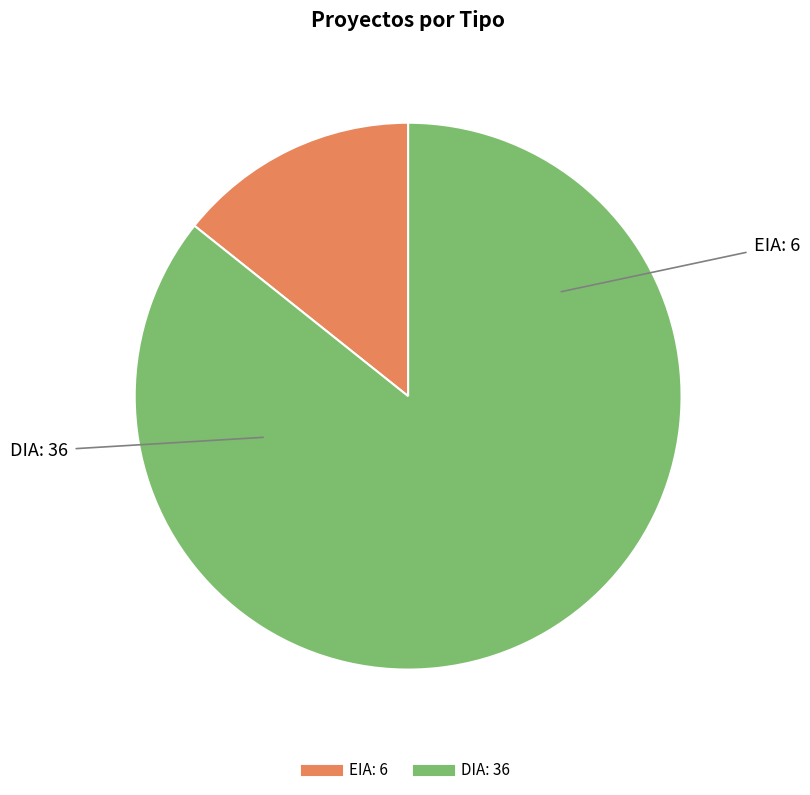

Is DIA the majority of the pie?

Yes